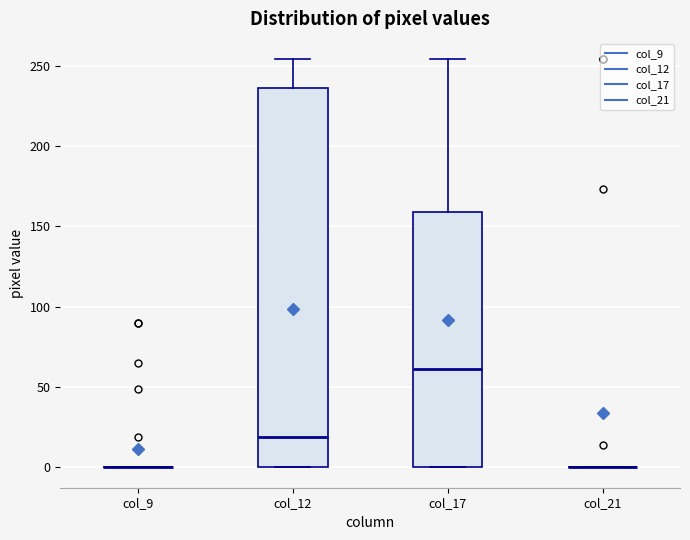

Comparing the boxes themselves (not the whiskers), which one is the tallest?

col_12